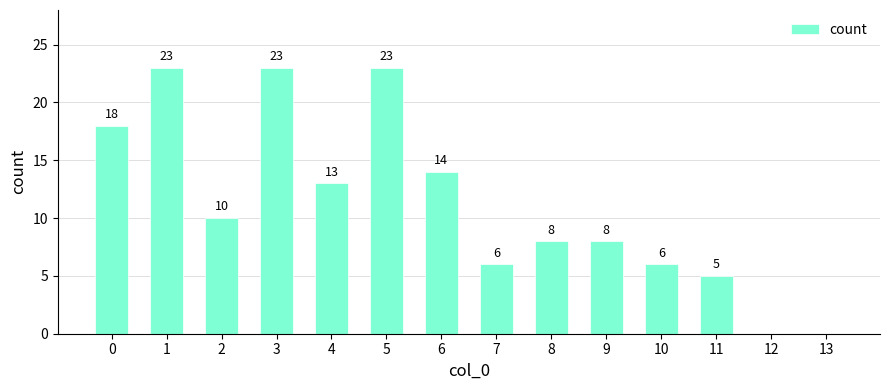

What is the greatest value displayed?

23